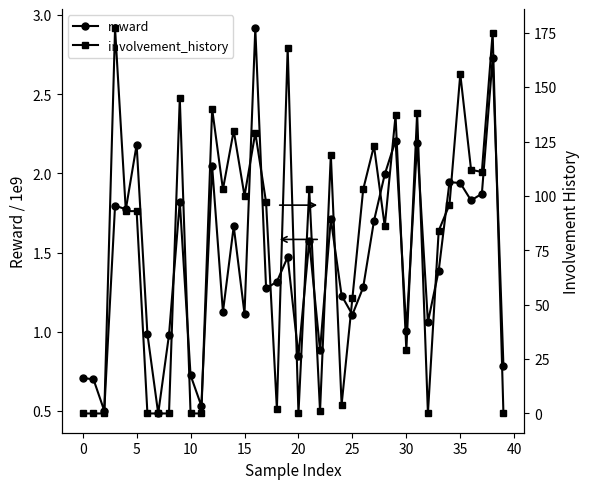

True or false: reward has more than 2 interior local peaks.

True